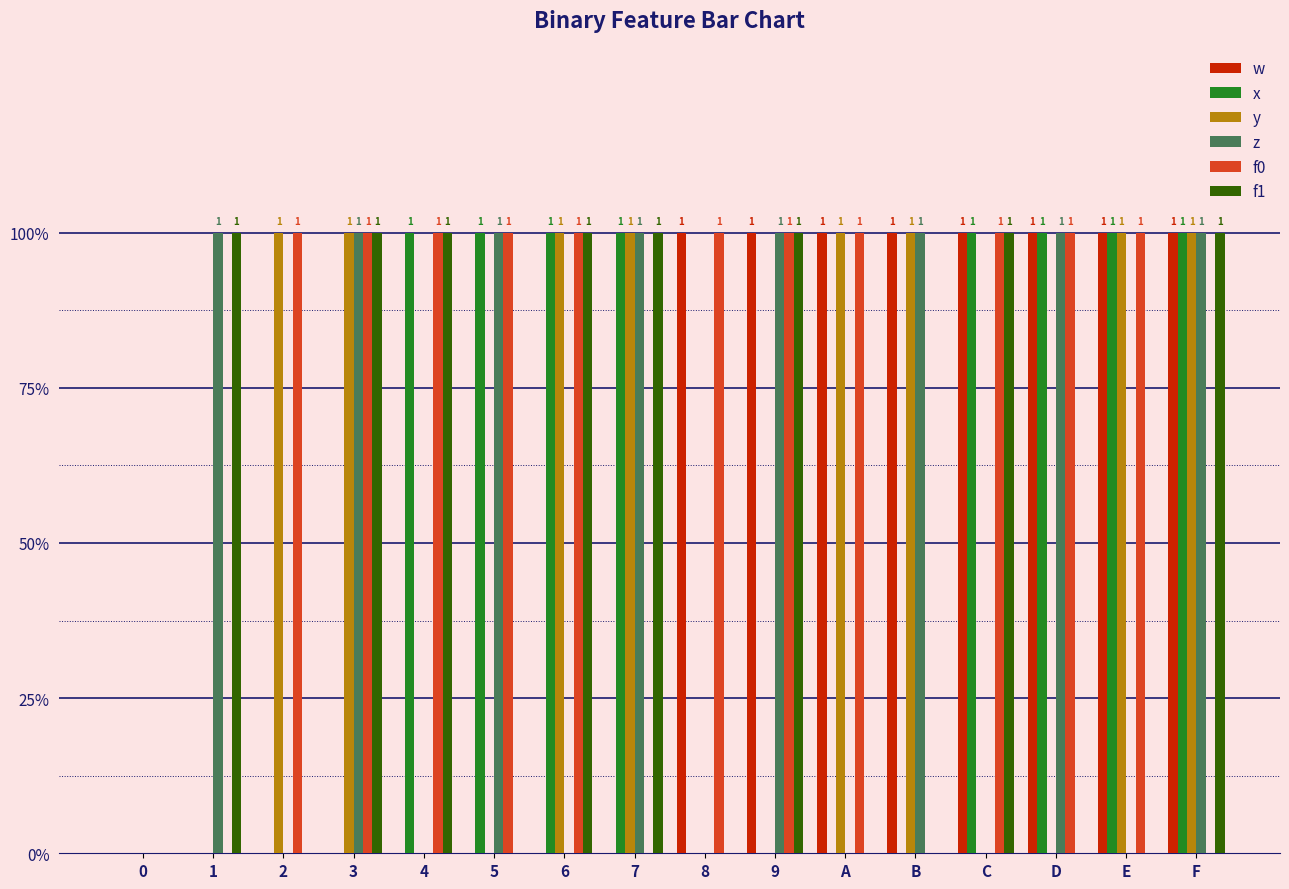

What are all the series names shown in the legend?

w, x, y, z, f0, f1